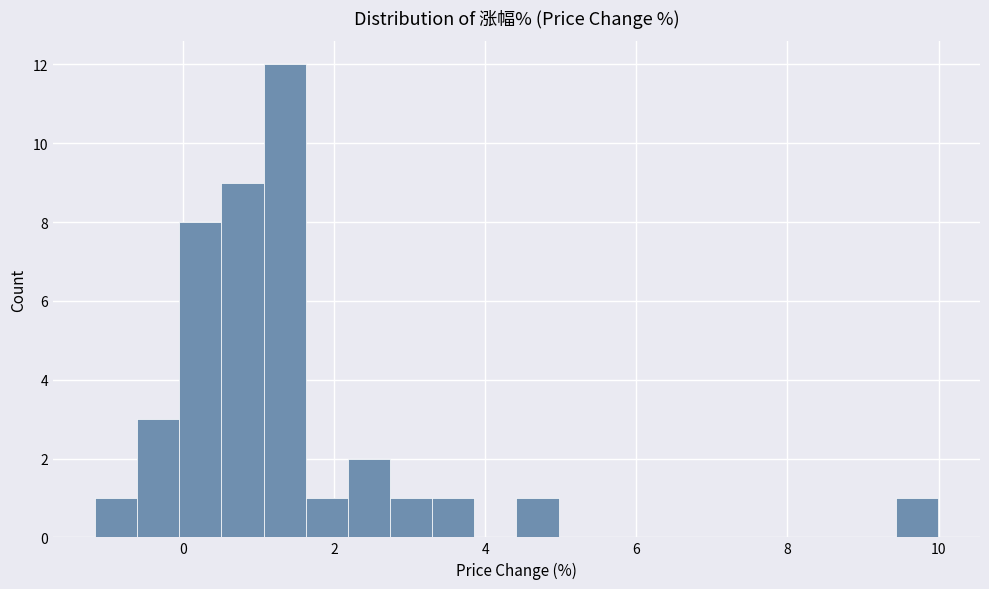

Read against the x-axis, roughly where is the centre of the tallest bar?

1.4